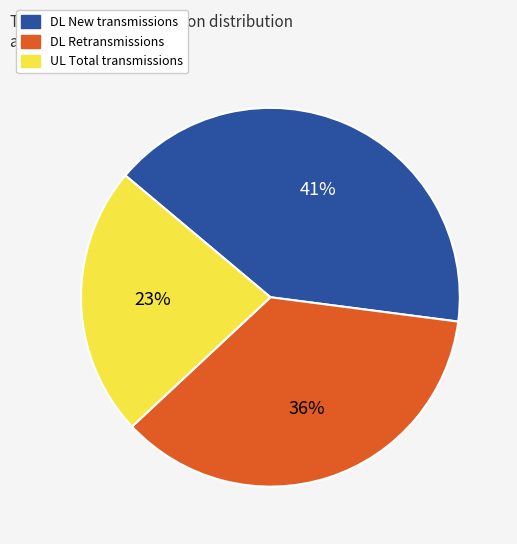

To the nearest percent, what is the average slice percentage?

33%